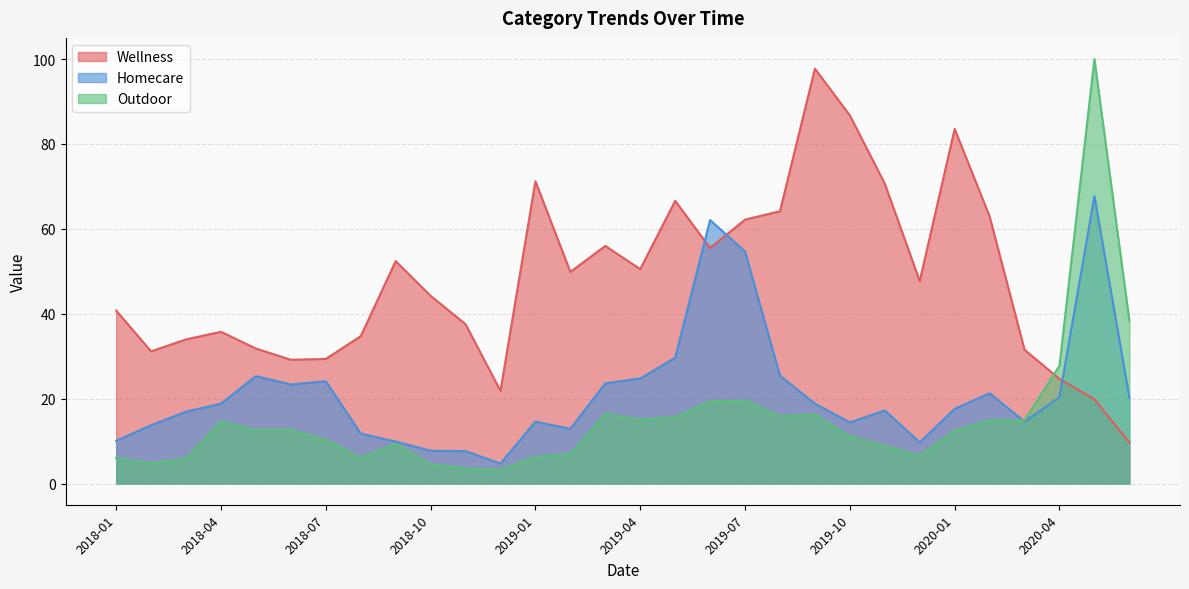

At which label does Outdoor first exceed 12?

2018-04